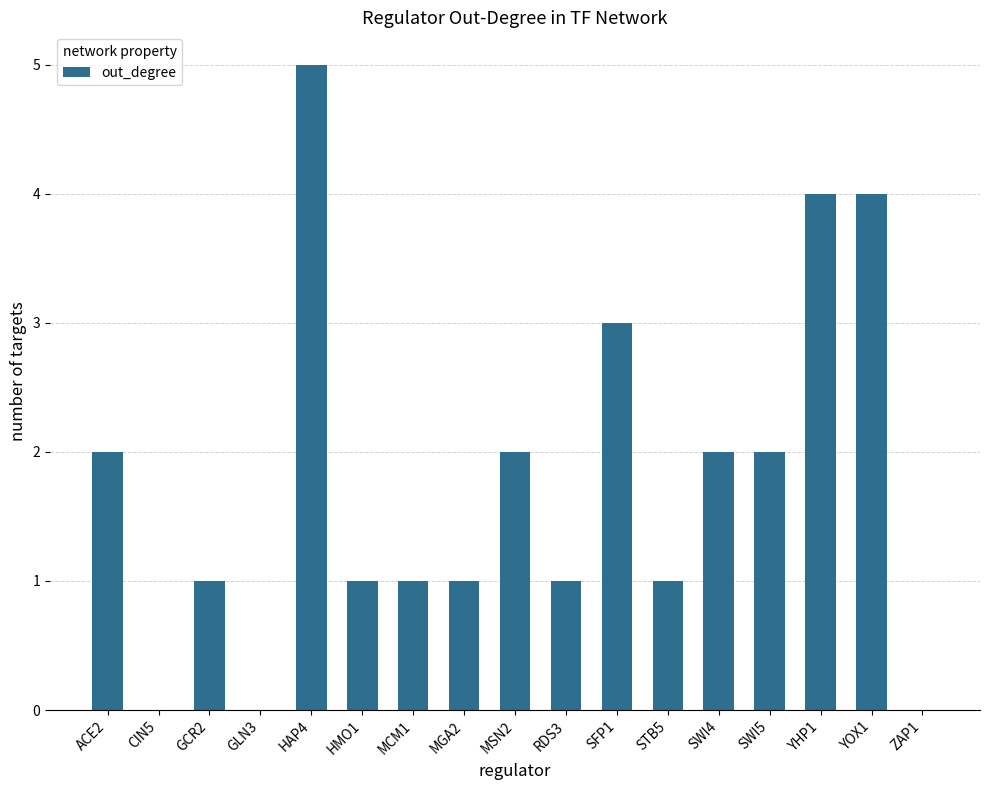

Are the bars horizontal?

No